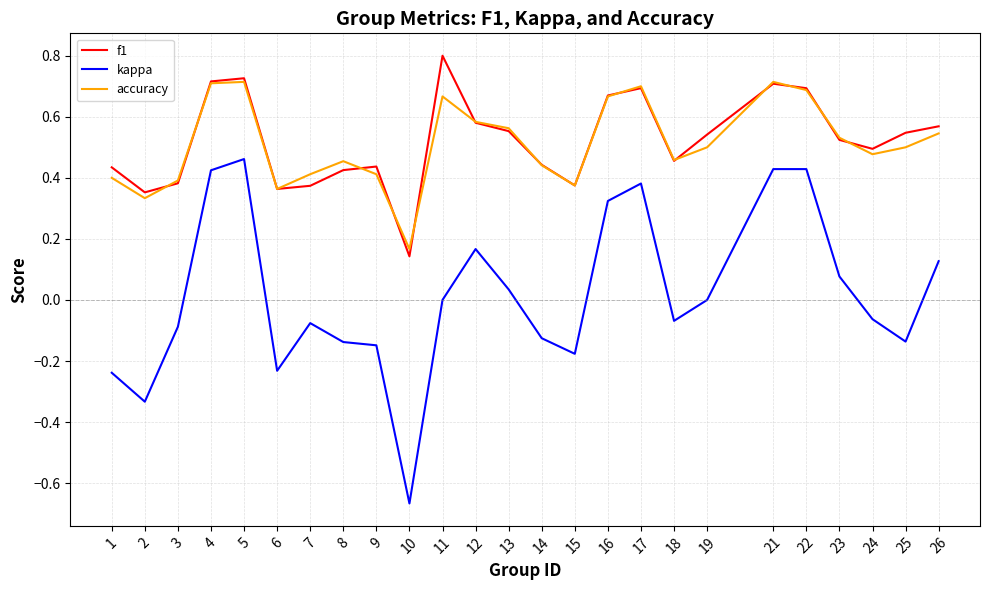

The value of accuracy at 14 is 0.4. True or false?

True